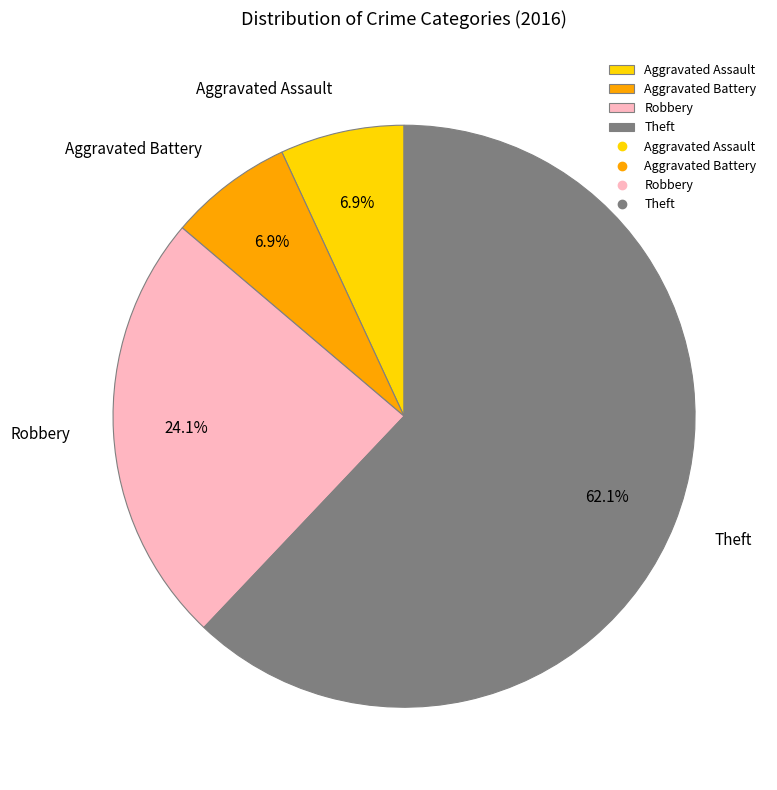

Which slice is the largest?

Theft